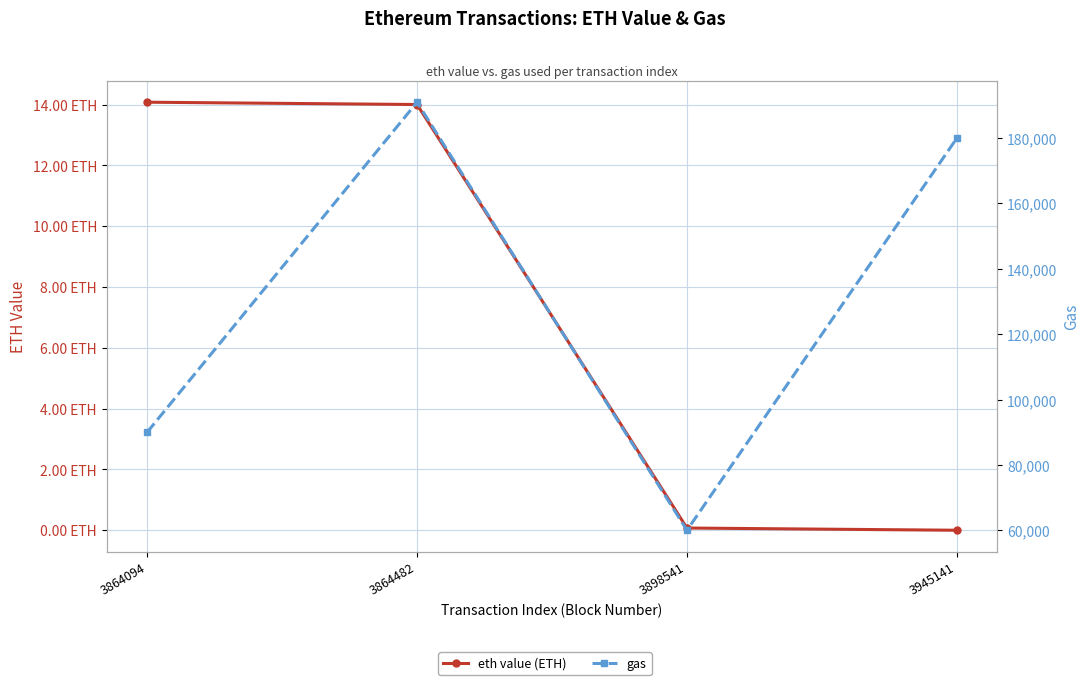

Rank the series by their average value, from lowest to highest.

eth value (ETH), gas